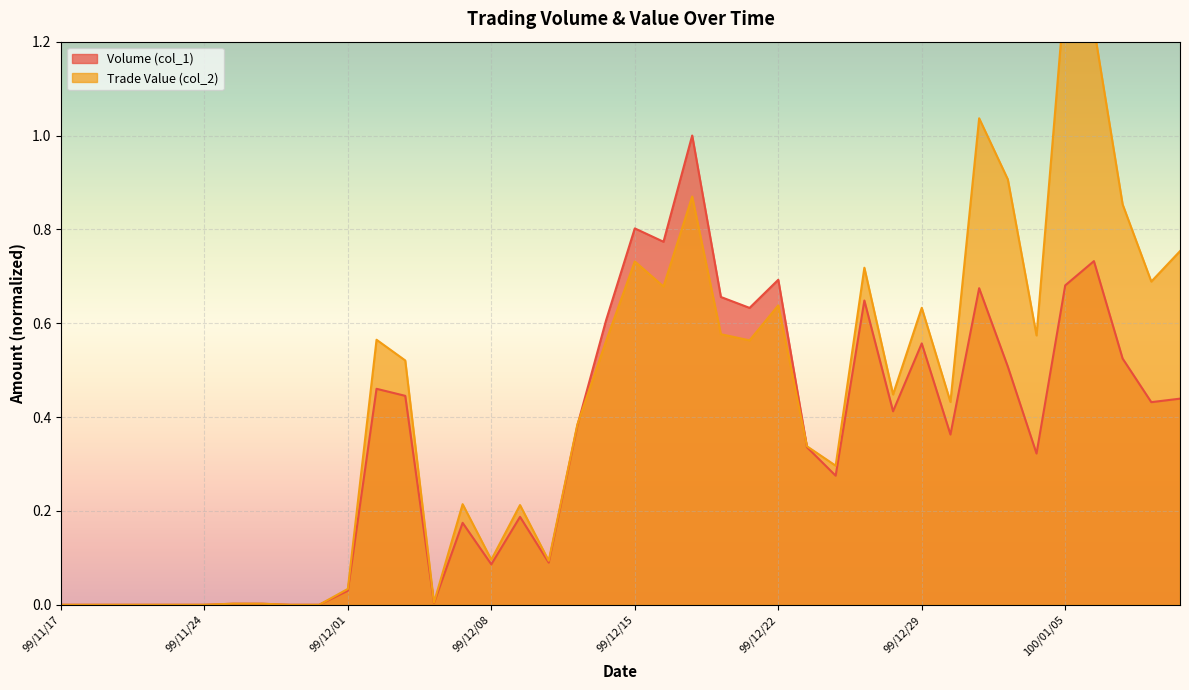

Reading right to left, transcribe all the data shown in this chart.

Volume (col_1) (line): 0.4	0.4	0.5	0.7	0.7	0.3	0.5	0.7	0.4	0.6	0.4	0.6	0.3	0.3	0.7	0.6	0.7	1.0	0.8	0.8	0.6	0.4	0.1	0.2	0.1	0.2	0.0	0.4	0.5	0.0	0.0	0.0	0.0	0.0	0.0	0.0	0.0	0.0	0.0	0.0
Trade Value (col_2) (line): 0.8	0.7	0.9	1.2	1.3	0.6	0.9	1.0	0.4	0.6	0.4	0.7	0.3	0.3	0.6	0.6	0.6	0.9	0.7	0.7	0.6	0.4	0.1	0.2	0.1	0.2	0.0	0.5	0.6	0.0	0.0	0.0	0.0	0.0	0.0	0.0	0.0	0.0	0.0	0.0